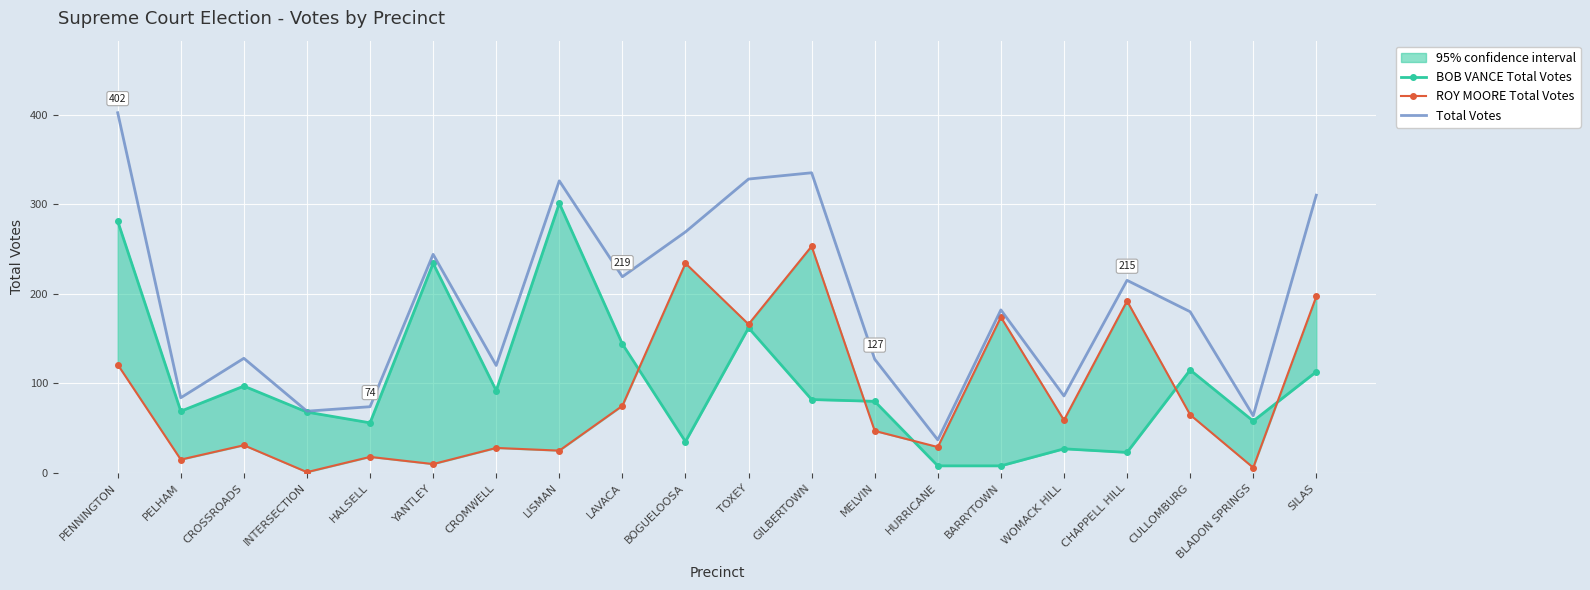

How many lines are shown in the chart?

3